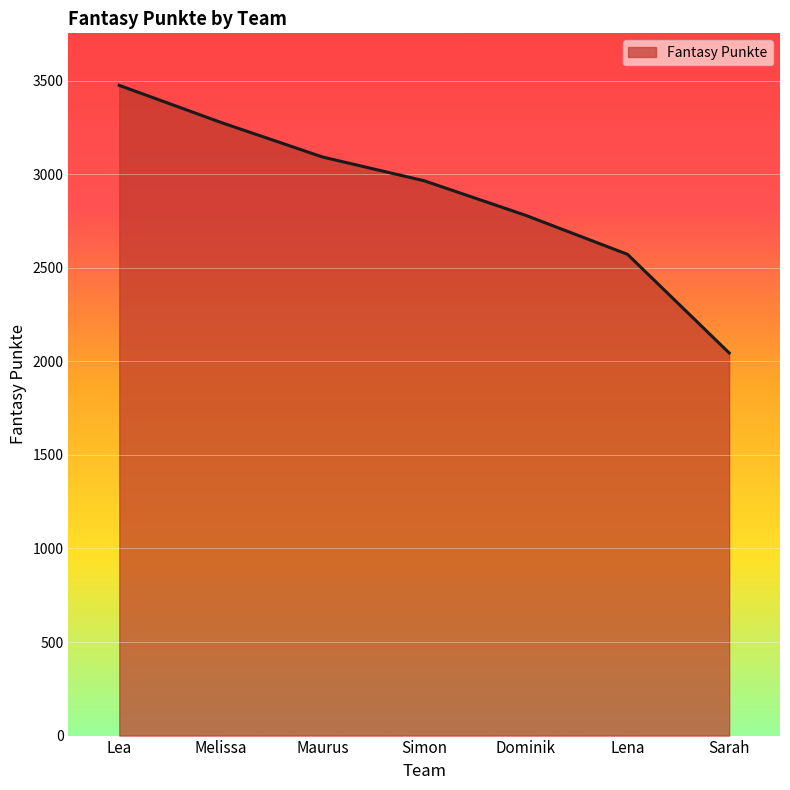

How many lines are shown in the chart?

1